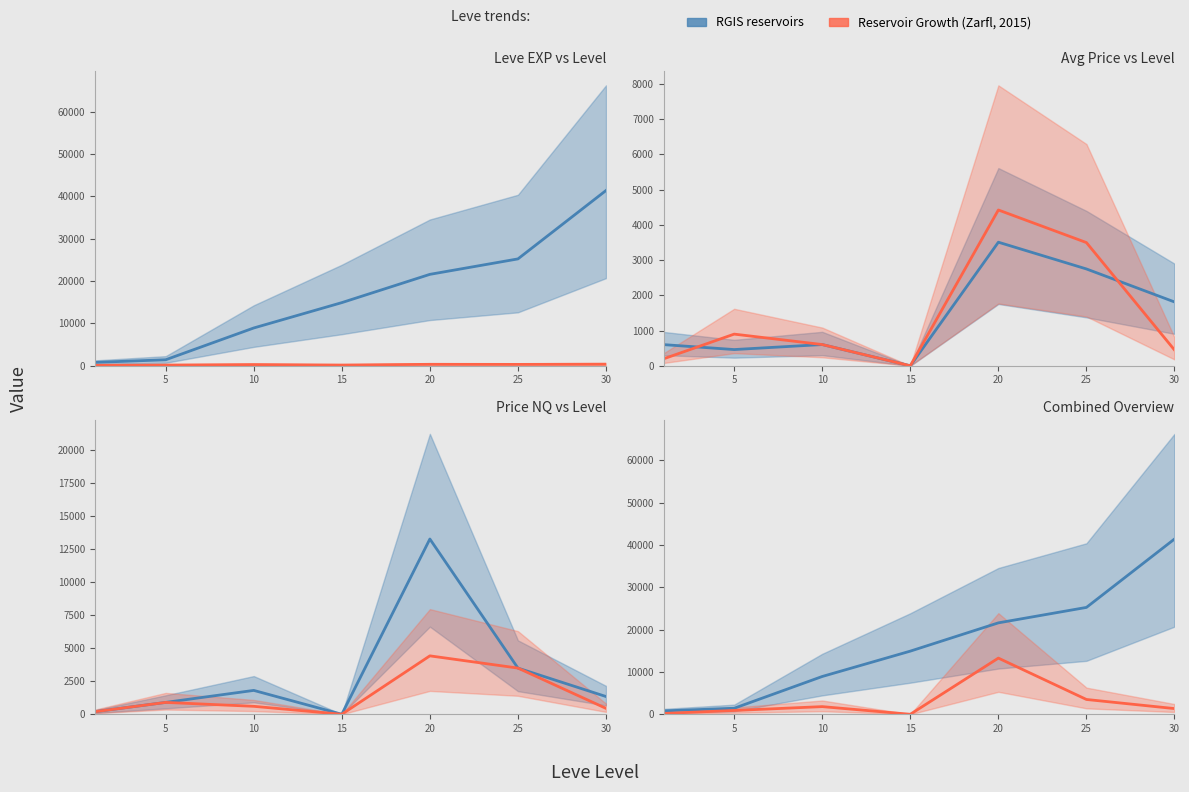

What is the average value of the Reservoir Growth series?

3003.0